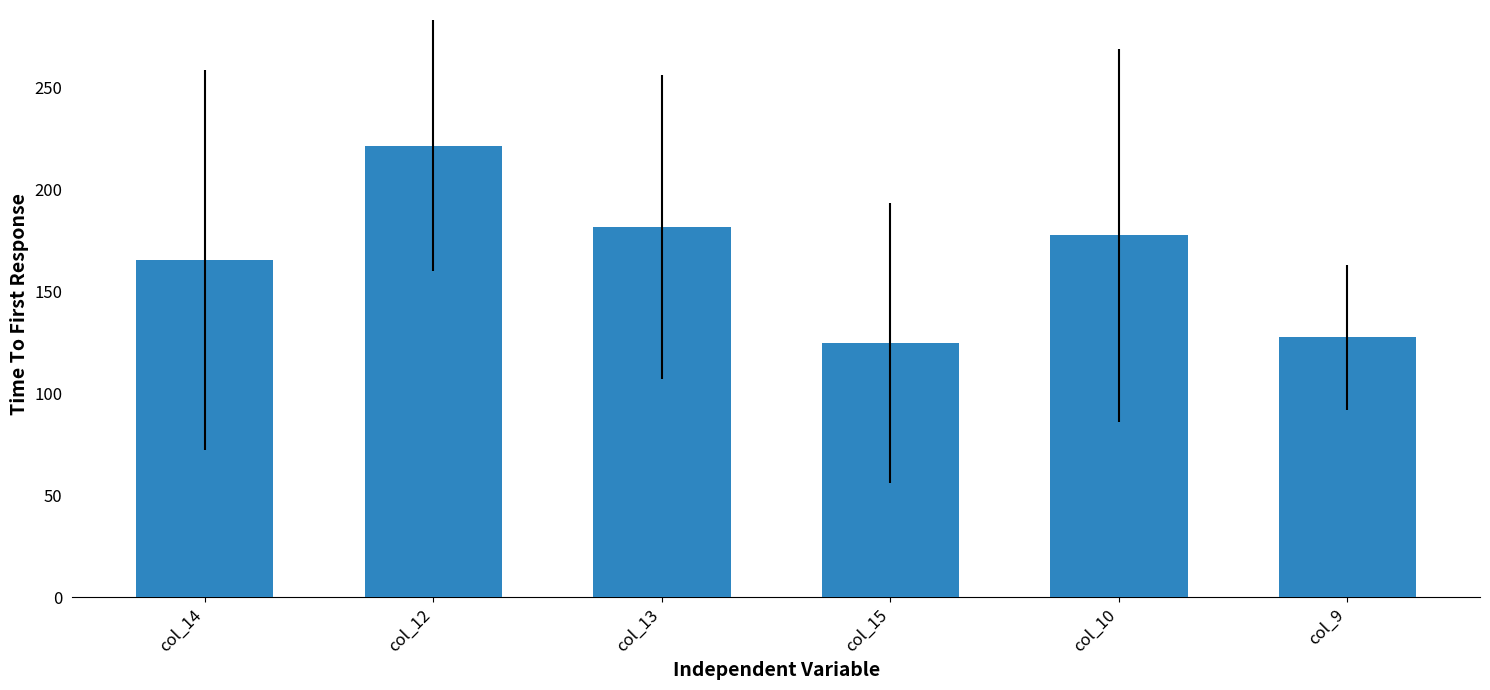

What is the label of the 2nd bar from the left?

col_12